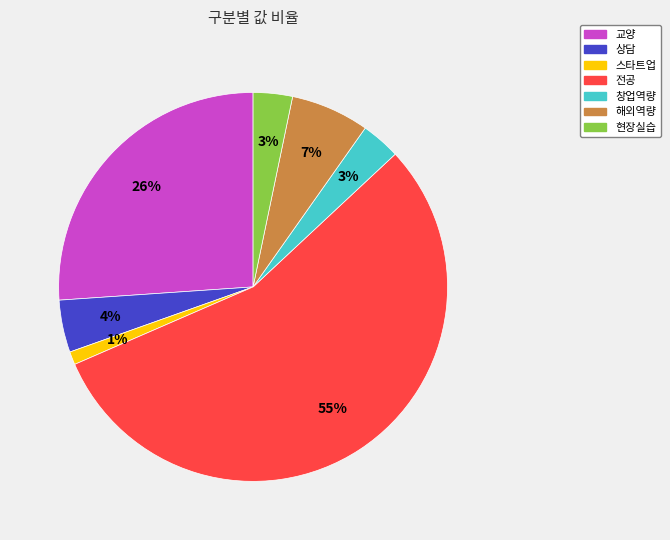

The 스타트업 slice represents 1% of the pie. True or false?

True